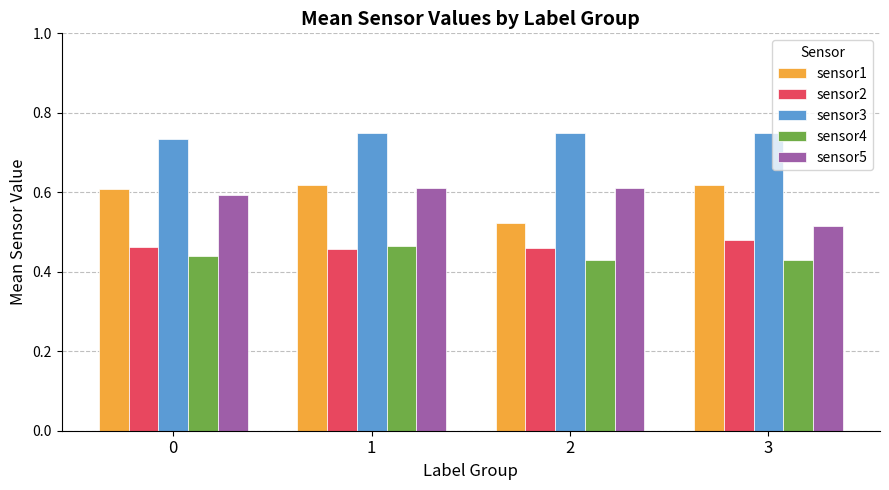

The sensor5 series shows 0.6 at 0. True or false?

True